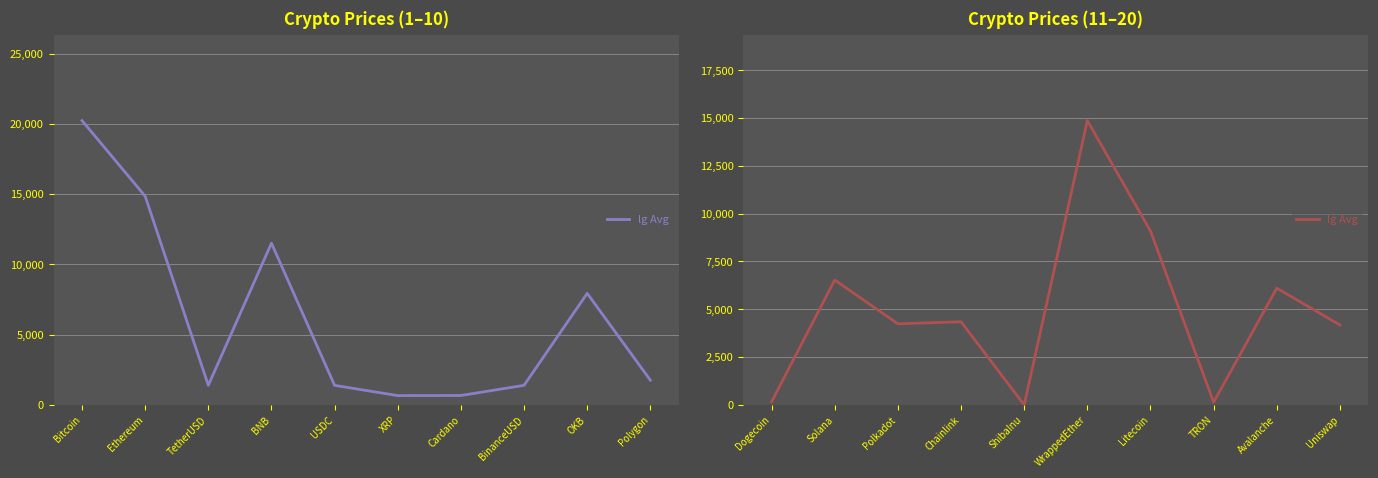

Is it true that the value at Solana is 9145.1?

False